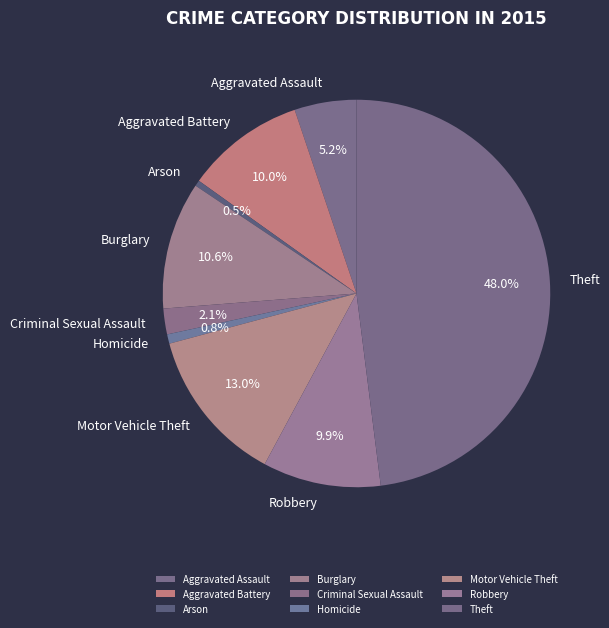

Which category has the biggest portion of the pie?

Theft